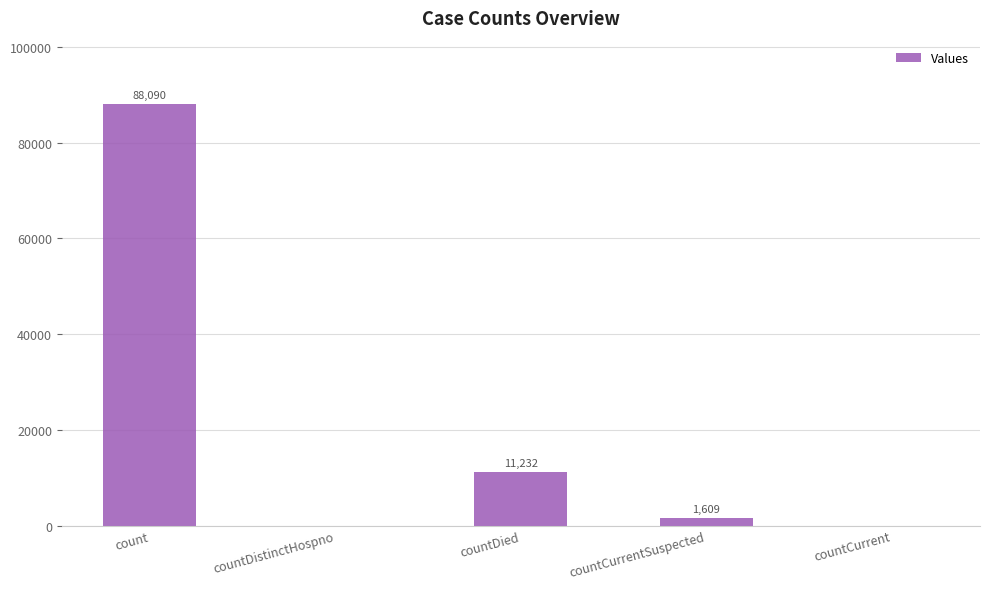

What is the change in value from count to countDistinctHospno?

-88090